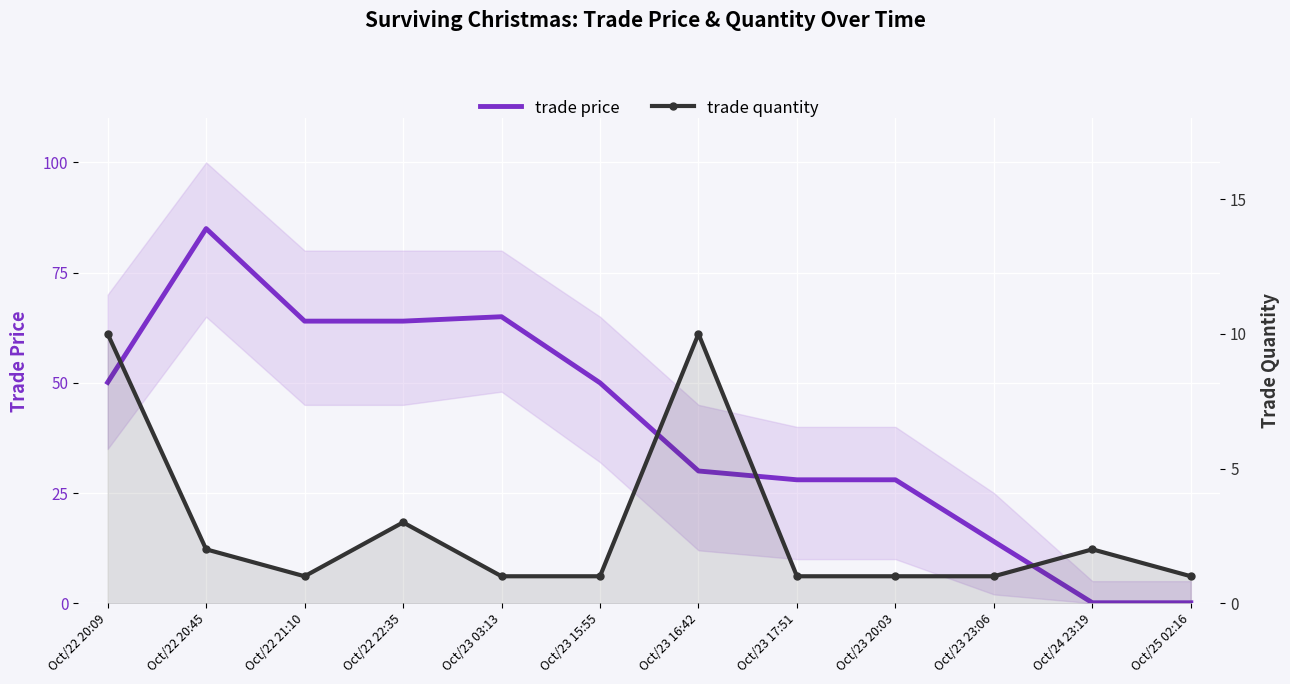

What position from the right is Oct/25 02:16?

1